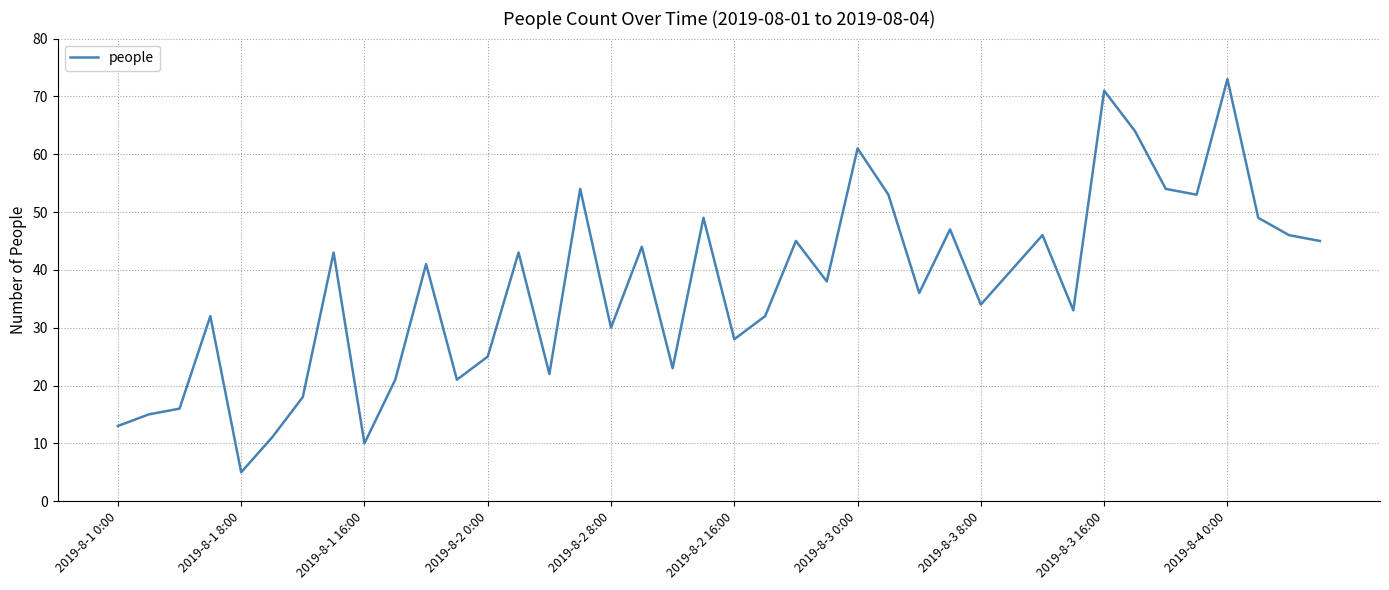

What is the minimum value shown in the chart?

5